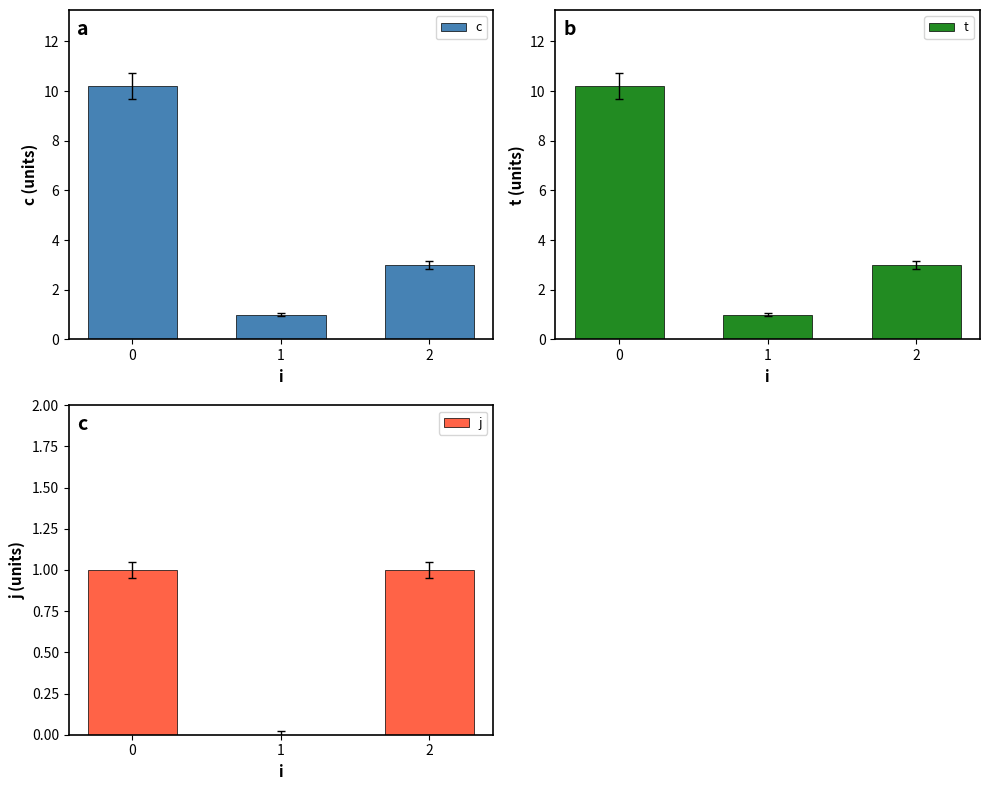

What is the difference between the maximum and minimum values in the c series?

9.2